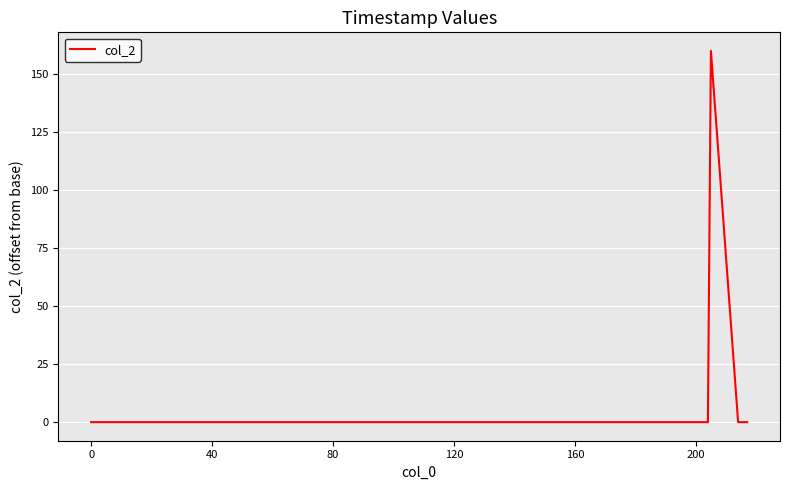

What is the maximum value shown in the chart?

160